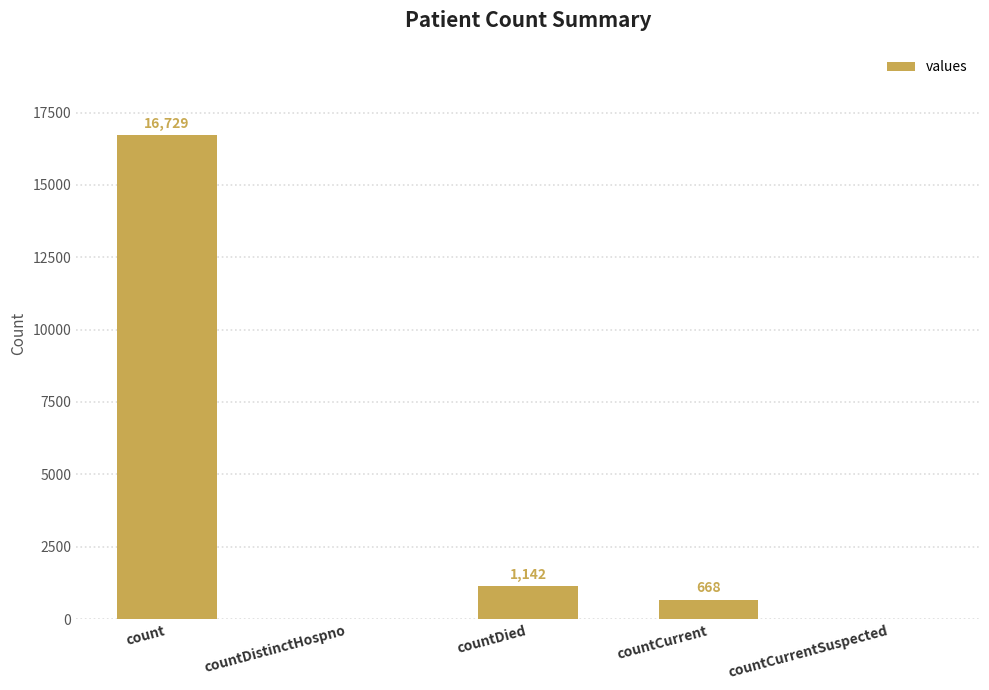

What is the maximum value shown in the chart?

16729